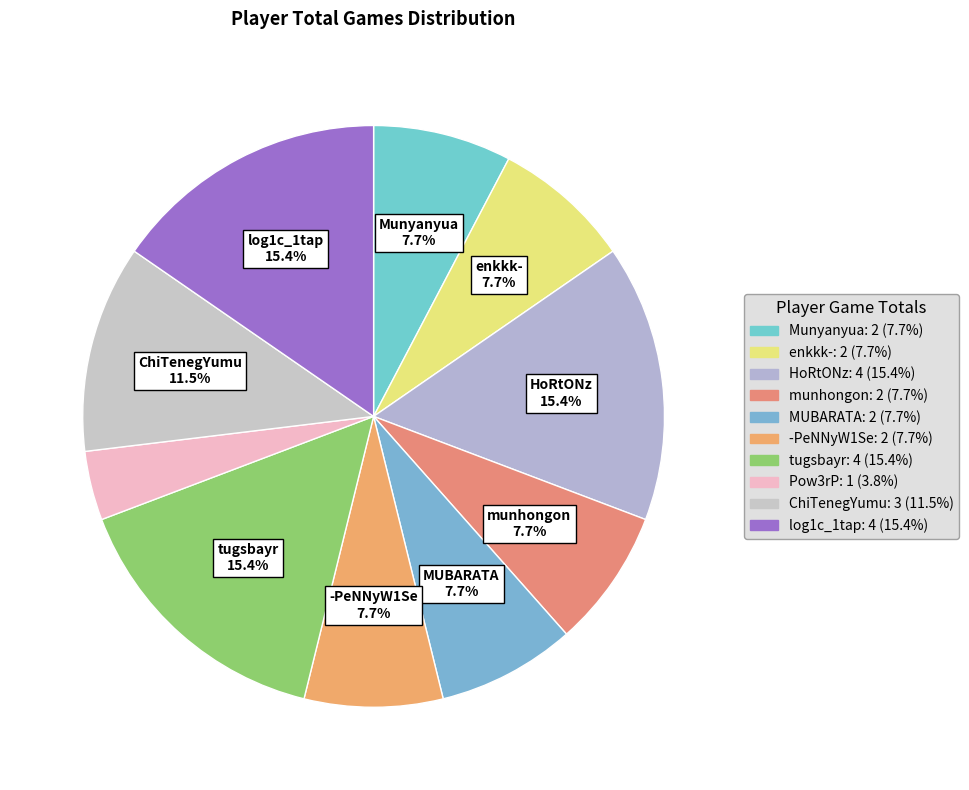

The -PeNNyW1Se slice represents 8% of the pie. True or false?

True